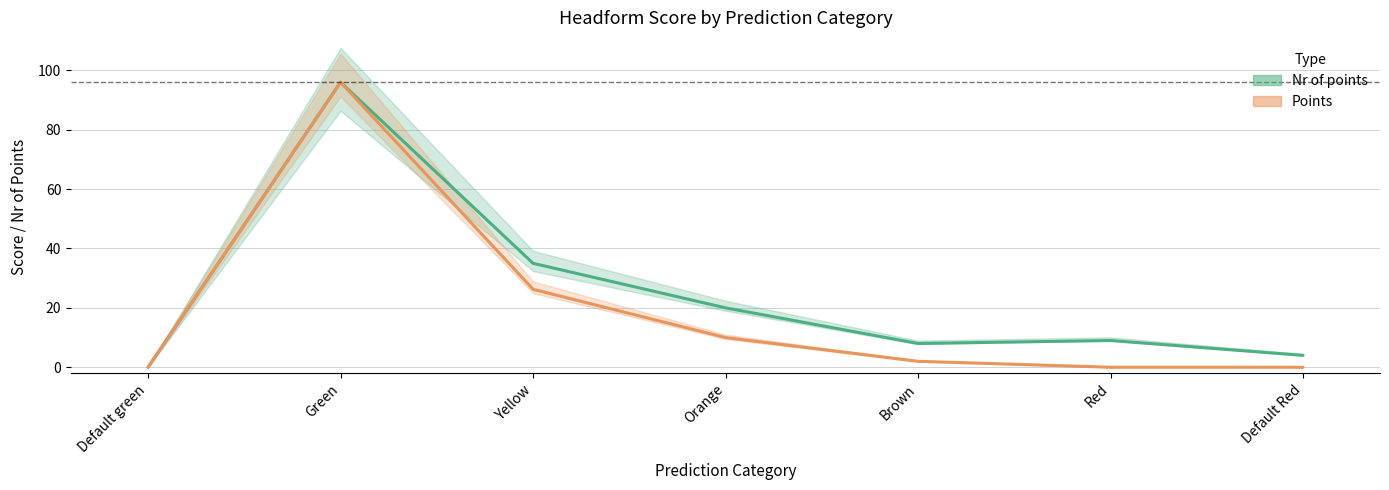

How many data points in Nr of points are above 9?

3